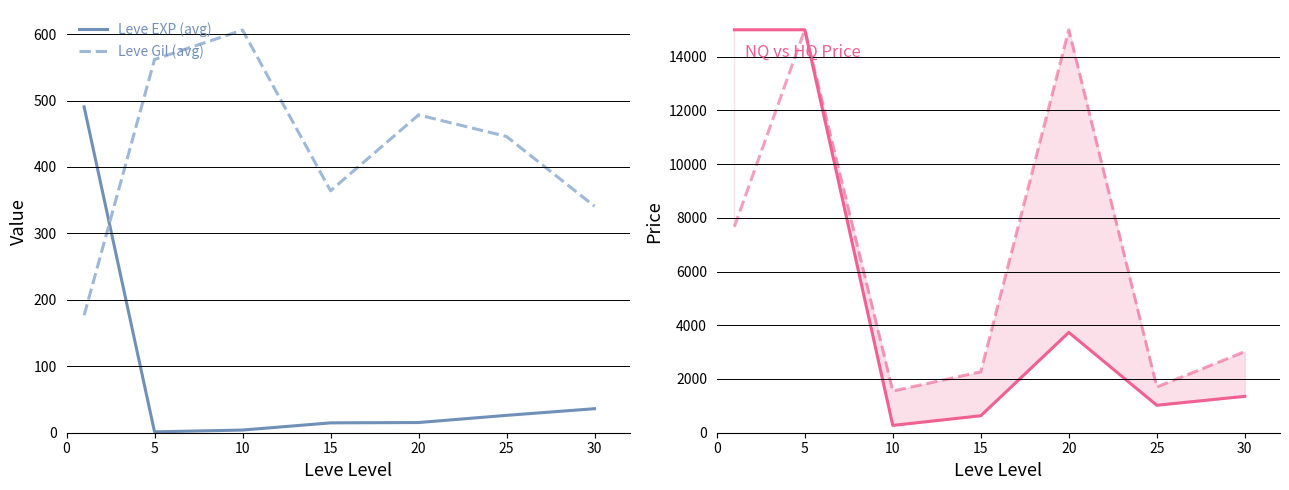

True or false: LevePriceHQ (avg) has more than 1 interior local peaks.

True